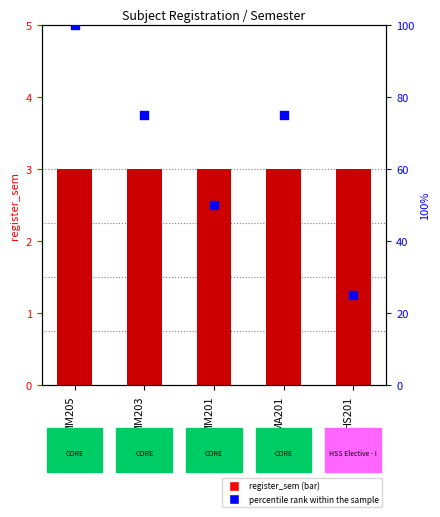

What is the total value across all series at HS201?

28